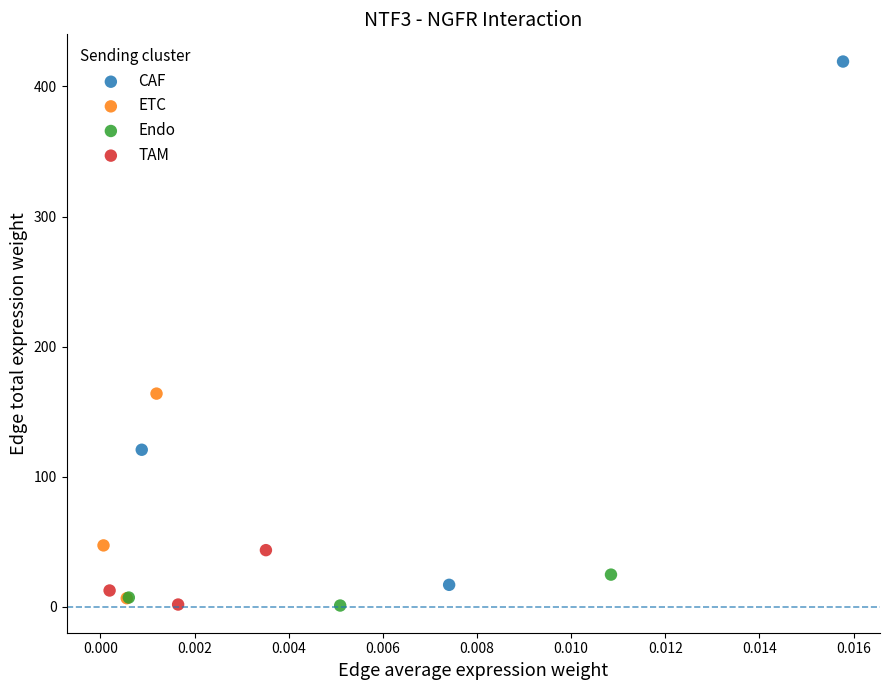

Which series contains the highest Y value?

CAF